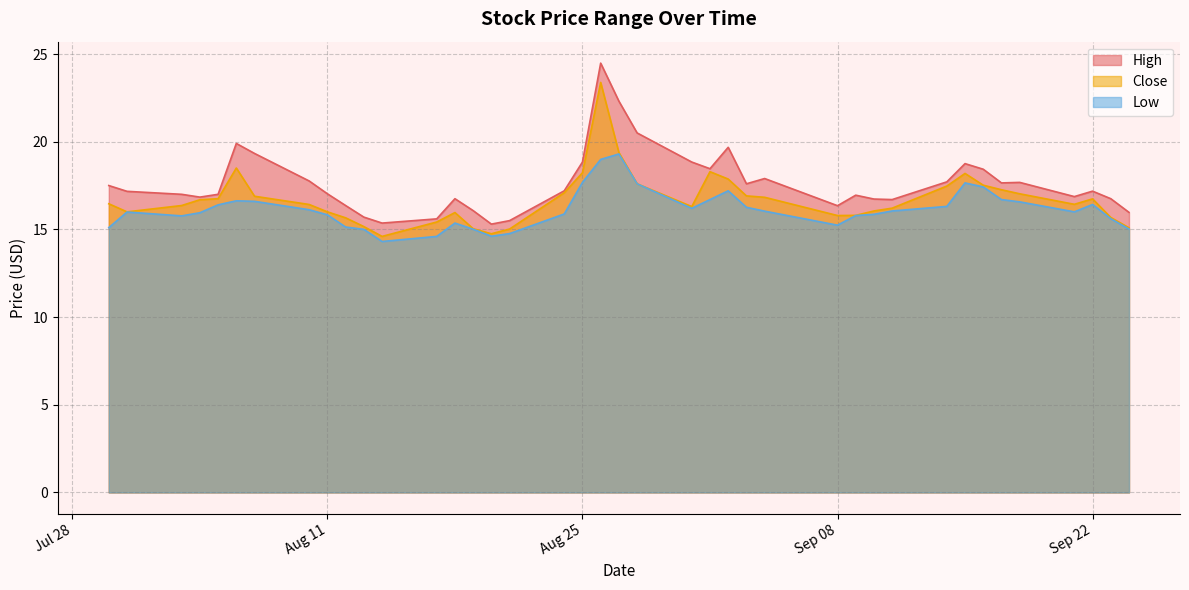

Which series has the largest range (max minus min)?

High